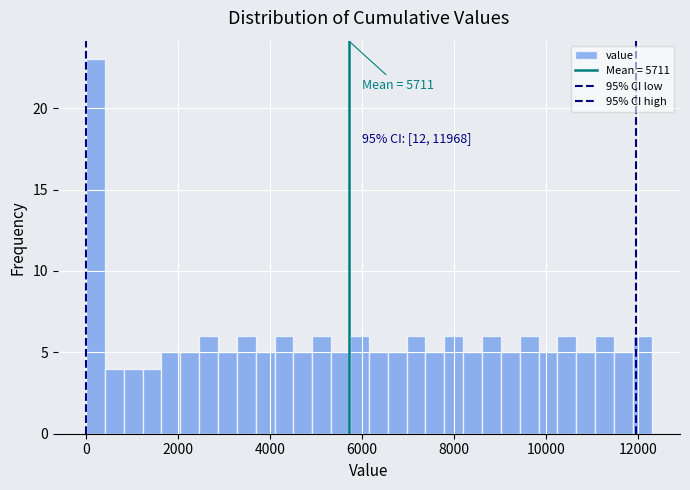

Read against the x-axis, roughly where is the centre of the tallest bar?

200